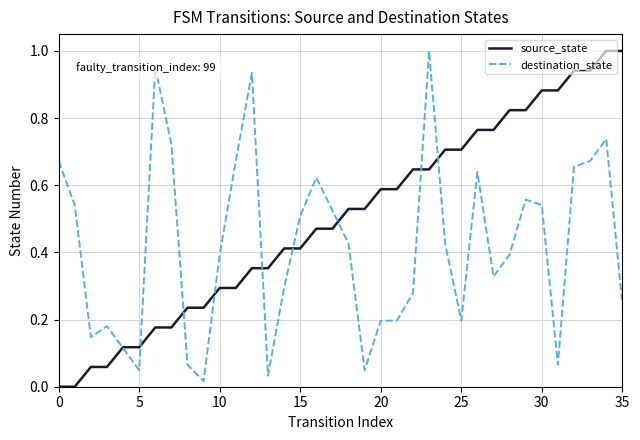

Does the chart display data point markers on the line(s)?

No